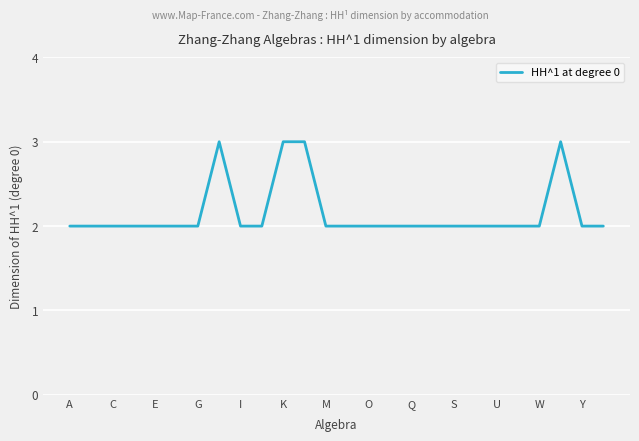

What is the greatest value displayed?

3